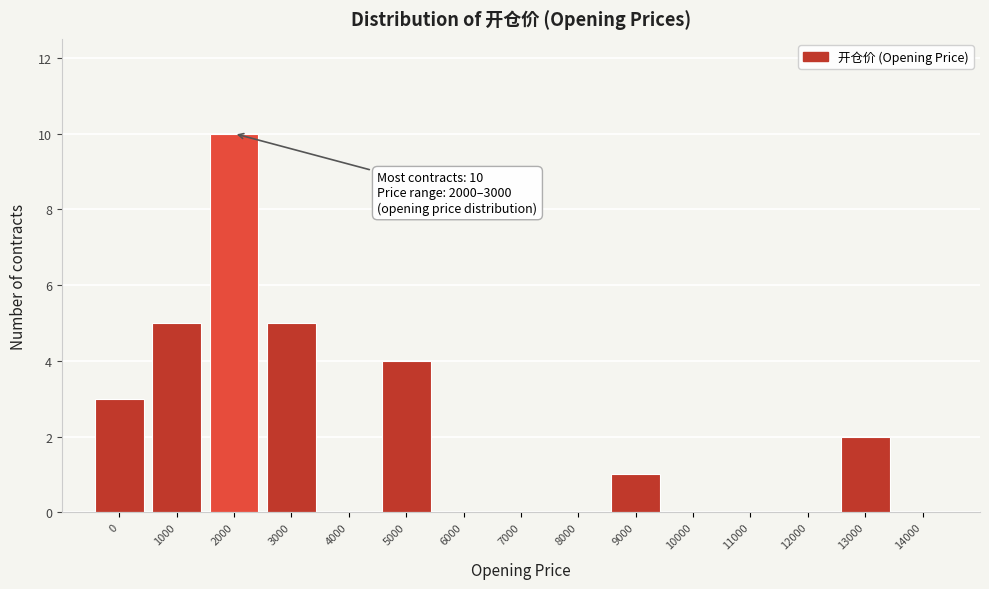

Reading left to right, extract all data points from this chart.

0=3	1000=5	2000=10	3000=5	4000=0	5000=4	6000=0	7000=0	8000=0	9000=1	10000=0	11000=0	12000=0	13000=2	14000=0